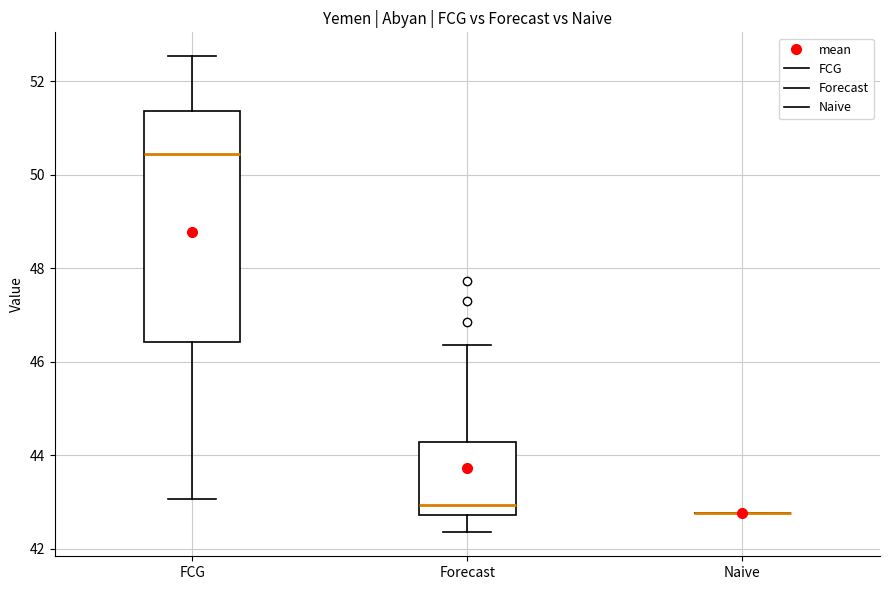

Where is the upper edge of the box for Forecast on the y-axis? The values are not printed on the chart, so give them approximately, as read against the axis.

44.2